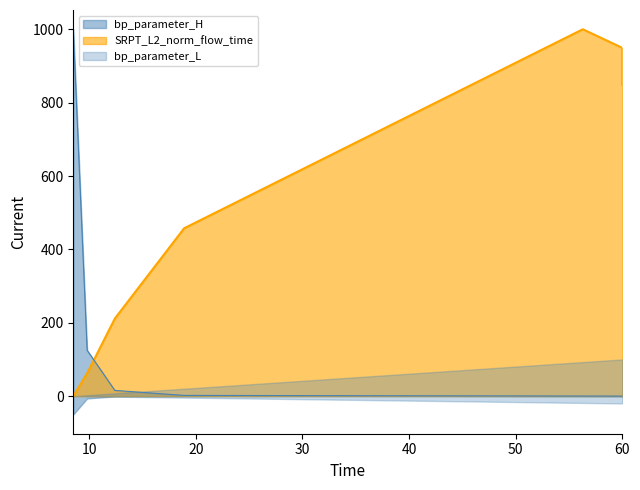

At which category is the sum across all series the highest?

56.3